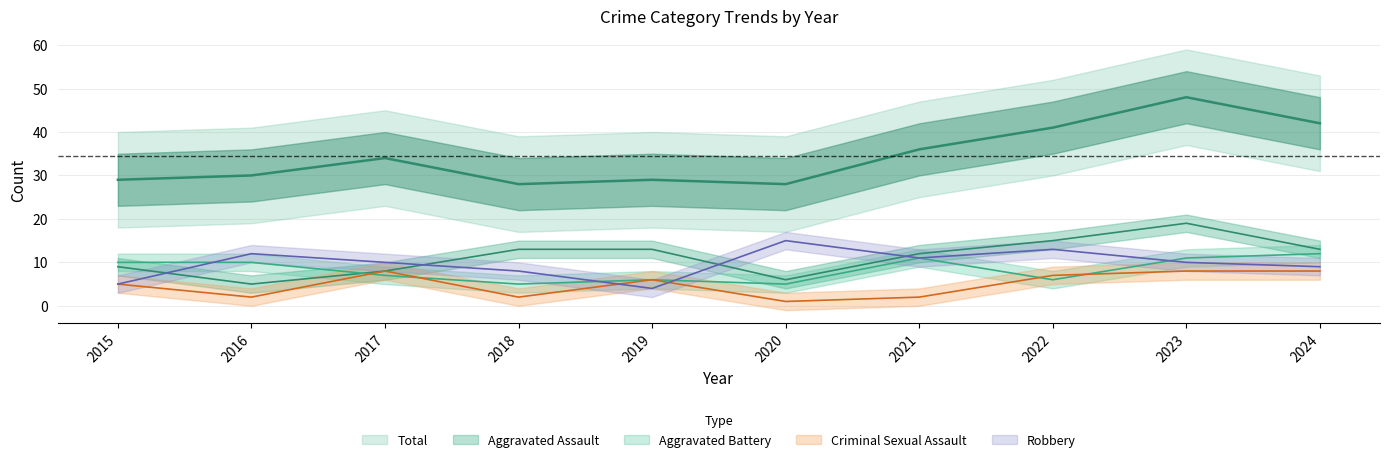

List the series in order of their peak value, highest first.

Total, Aggravated Assault, Robbery, Aggravated Battery, Criminal Sexual Assault